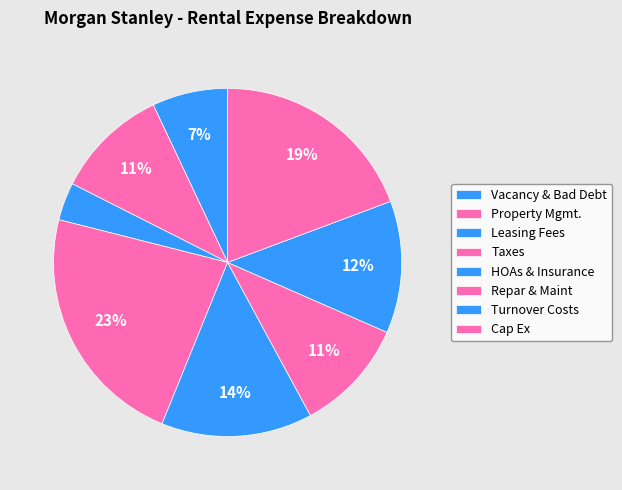

What percentage is the Vacancy & Bad Debt slice, to the nearest percent?

7%